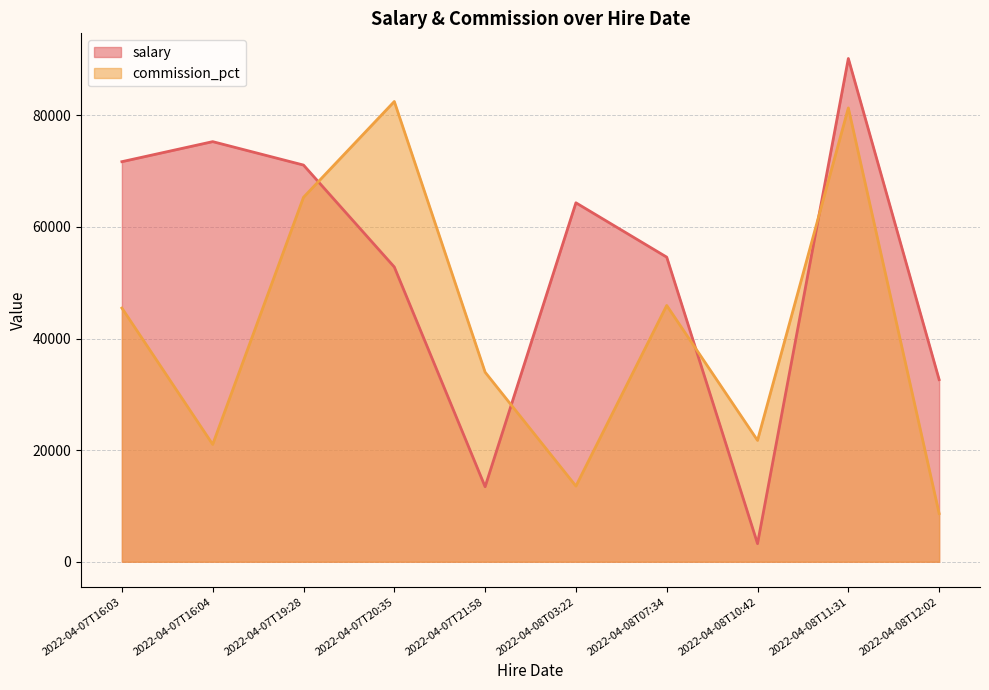

True or false: salary and commission_pct cross at least once.

True